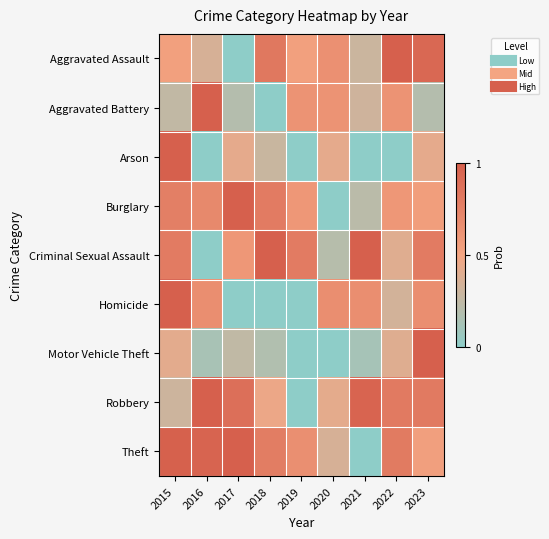

At 2016, list the series in order from largest to smallest.

Aggravated Battery, Robbery, Theft, Burglary, Homicide, Aggravated Assault, Motor Vehicle Theft, Arson, Criminal Sexual Assault